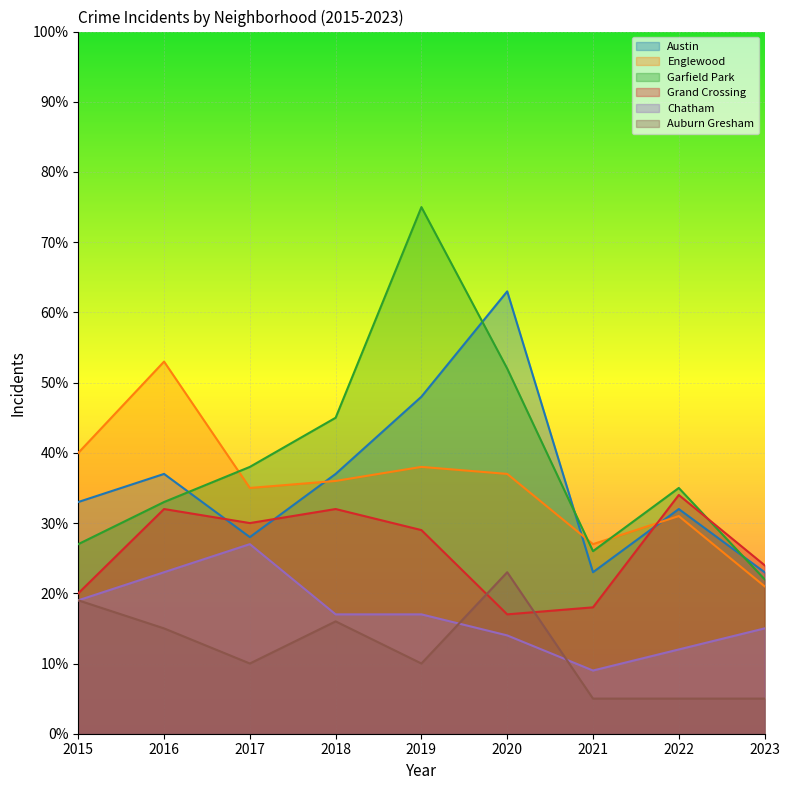

How many values in the Chatham series exceed 17?

3